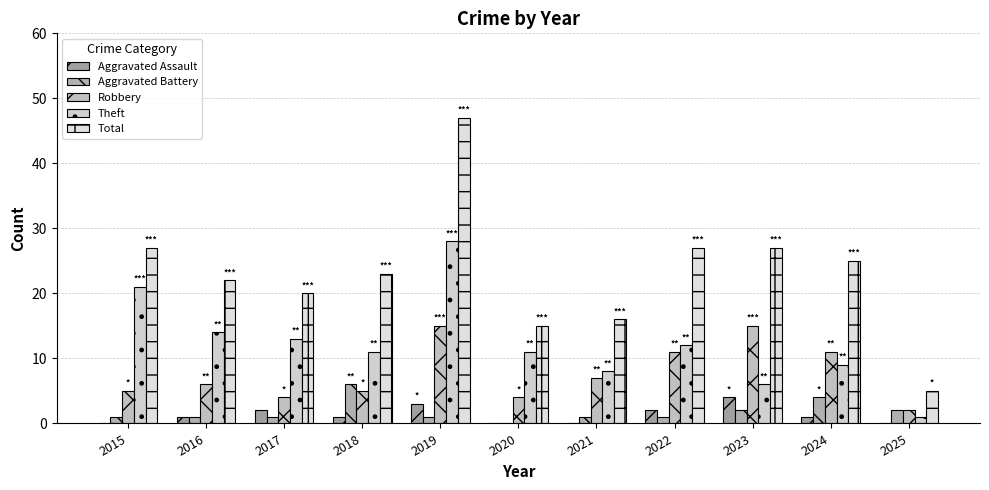

What is the spread (max minus min) of values at 2016?

21